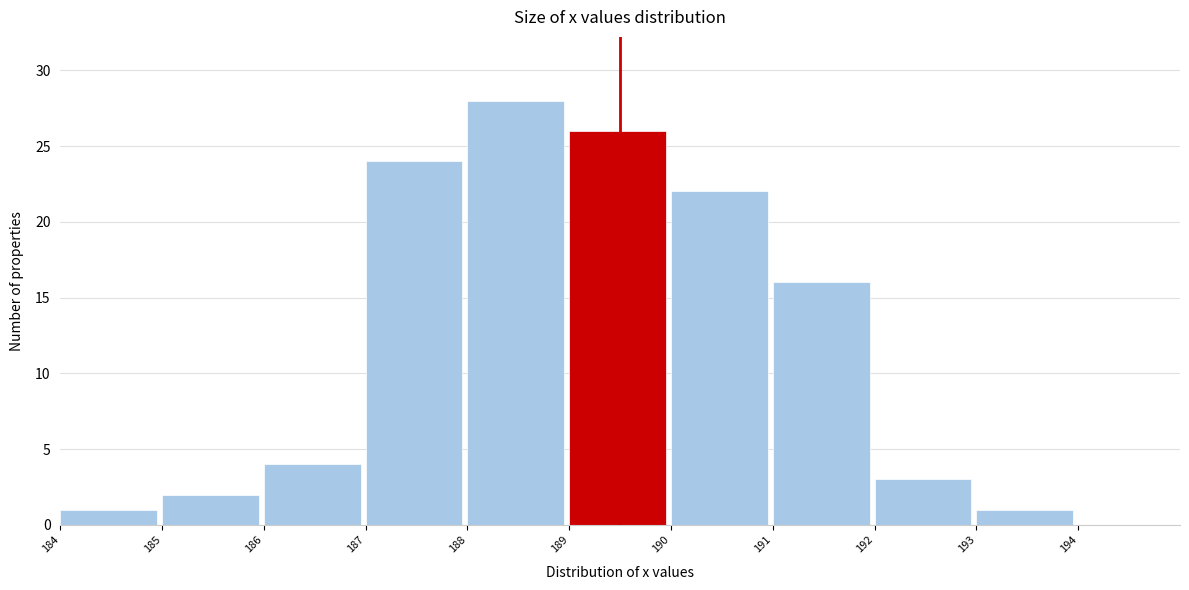

Reading left to right, list every bar in this chart as the range it spans on the x-axis followed by its height. The values are not printed on the chart, so give them approximately, as read against the axis.

184 to 185: 1
185 to 186: 2
186 to 187: 4
187 to 188: 24
188 to 189: 28
189 to 190: 26
190 to 191: 22
191 to 192: 16
192 to 193: 3
193 to 194: 1
194 to 195: 0